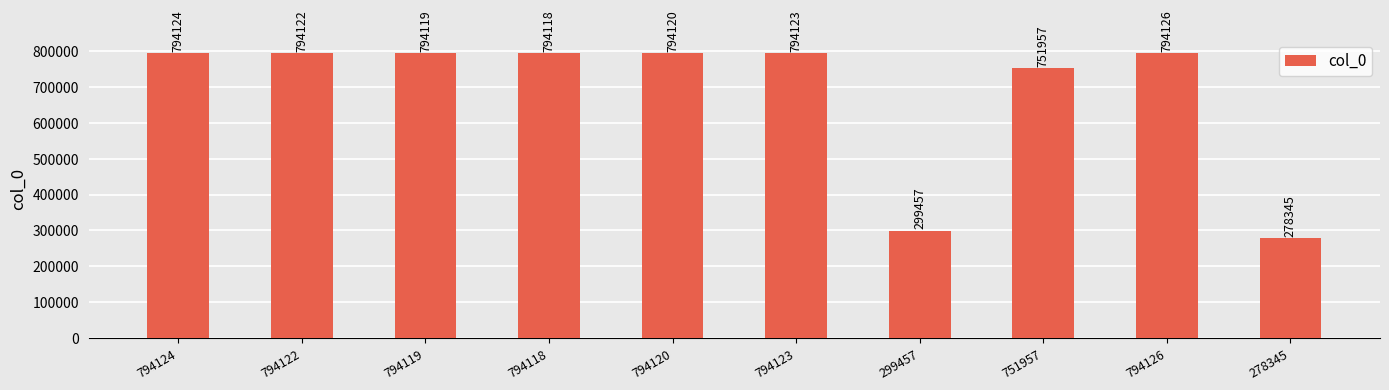

What is the sum of all values?

6888611